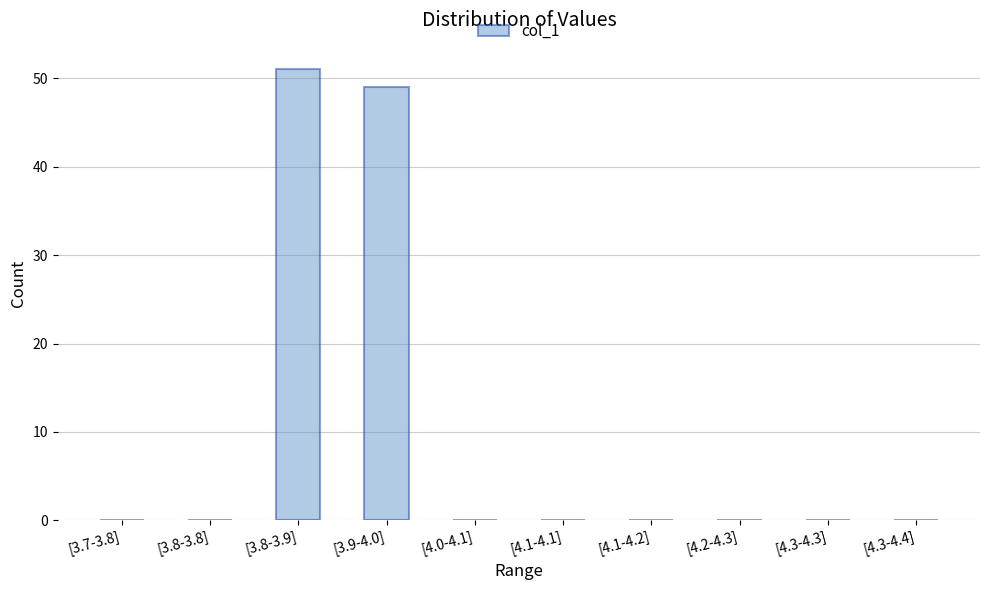

What is the sum of the values at [3.9-4.0] and [4.2-4.3]?

49